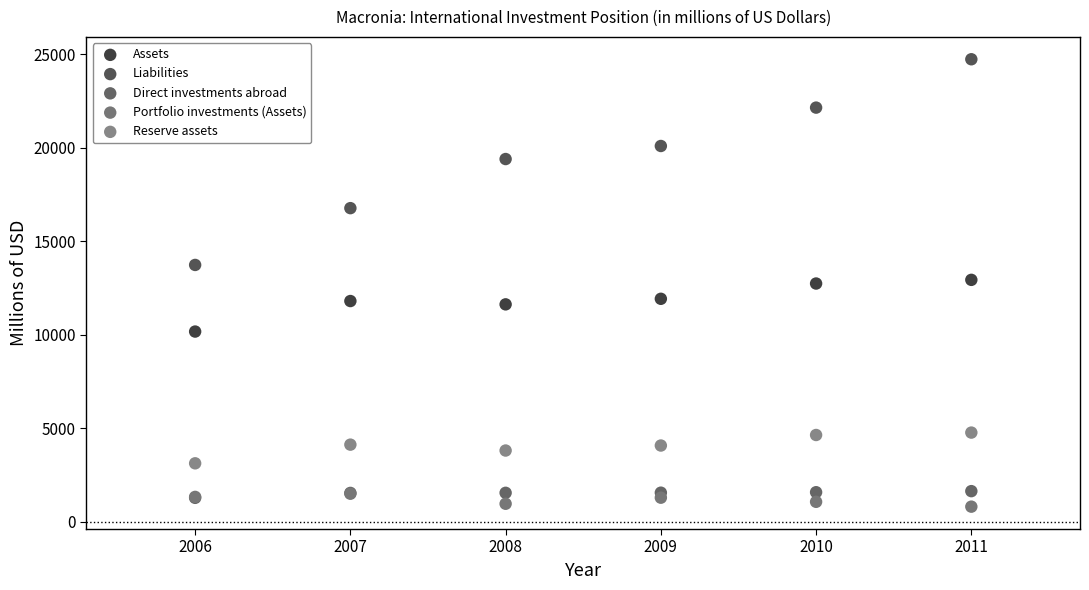

What are all the series names shown in the legend?

Assets, Liabilities, Direct investments abroad, Portfolio investments (Assets), Reserve assets